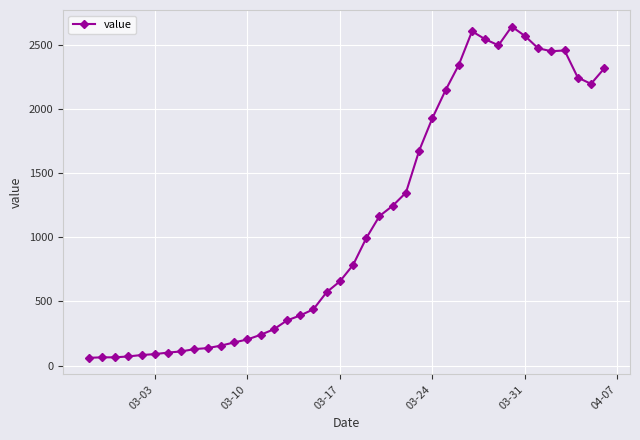

True or false: the data has more than 2 interior local peaks.

True